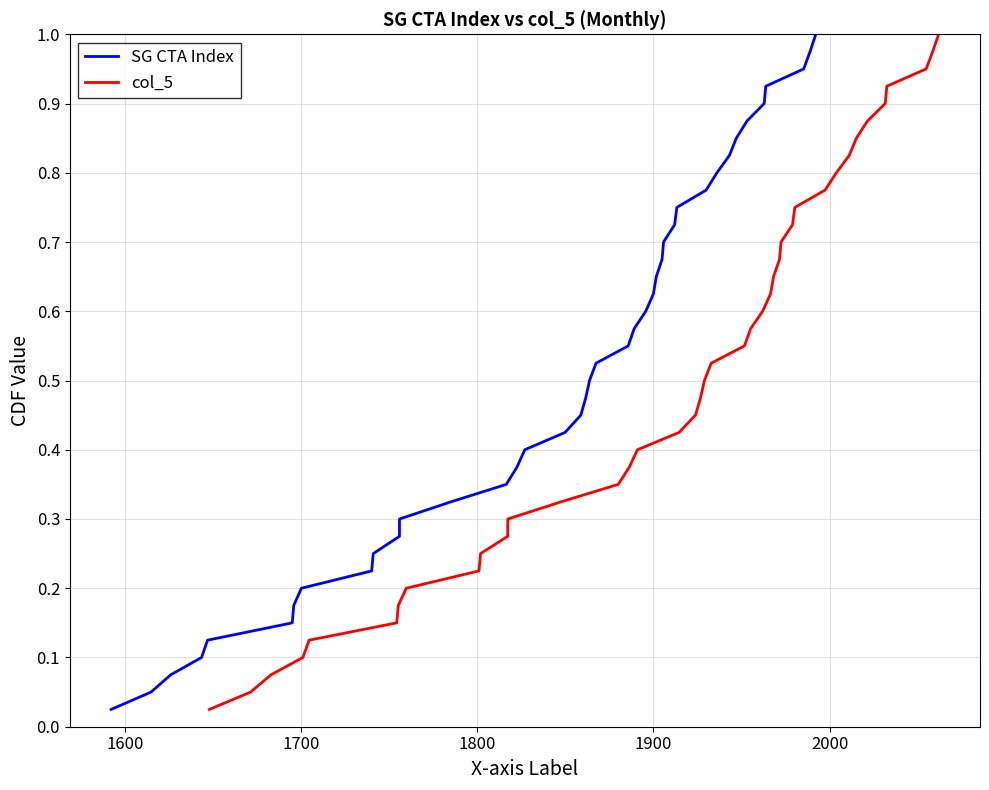

How many lines are shown in the chart?

2